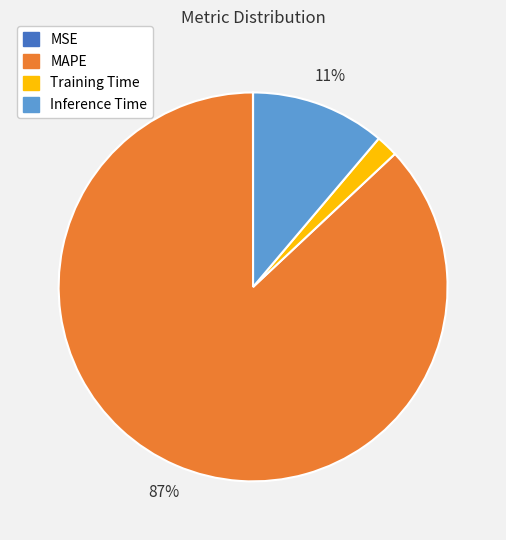

Is there a majority slice in this chart?

Yes